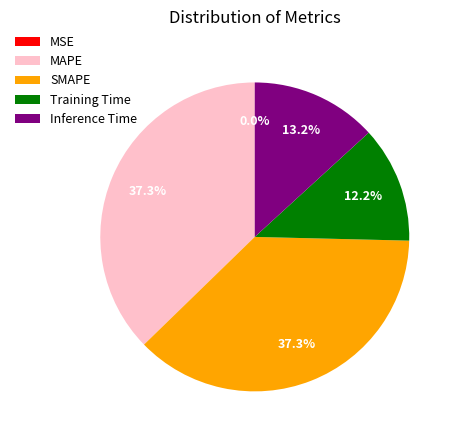

Does any single category account for the majority?

No